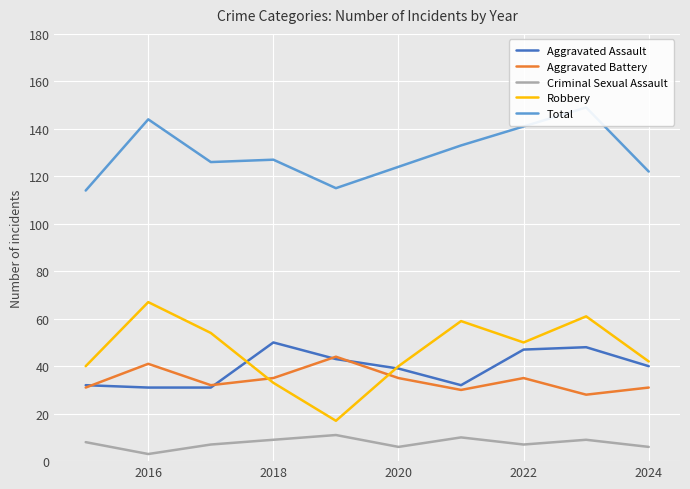

The Aggravated Assault series shows 21 at 2024. True or false?

False